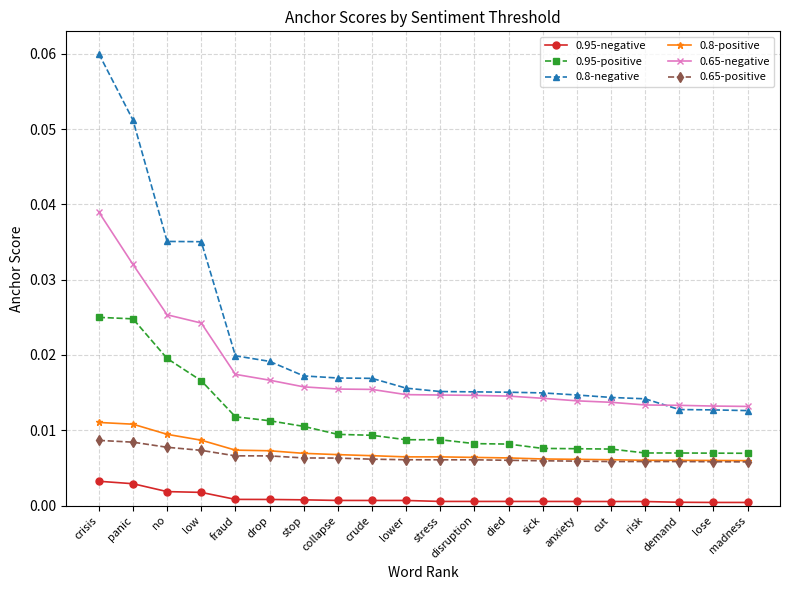

How many distinct data groups are displayed?

6